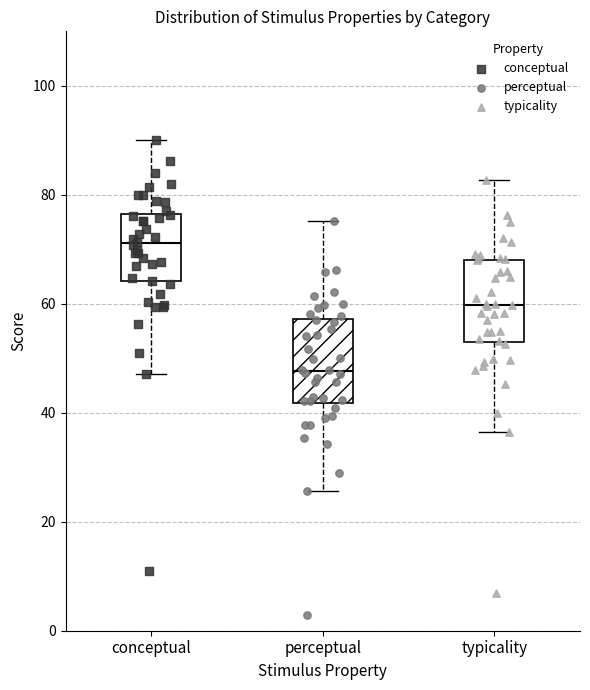

Reading left to right, read every box against the y-axis: the position of its median line, the range the box covers, and the ends of its whiskers. The values are not printed on the chart, so give them approximately, as read against the axis.

conceptual: median 72, box 64 to 76, whiskers 48 to 90
perceptual: median 48, box 42 to 58, whiskers 26 to 76
typicality: median 60, box 54 to 68, whiskers 36 to 82